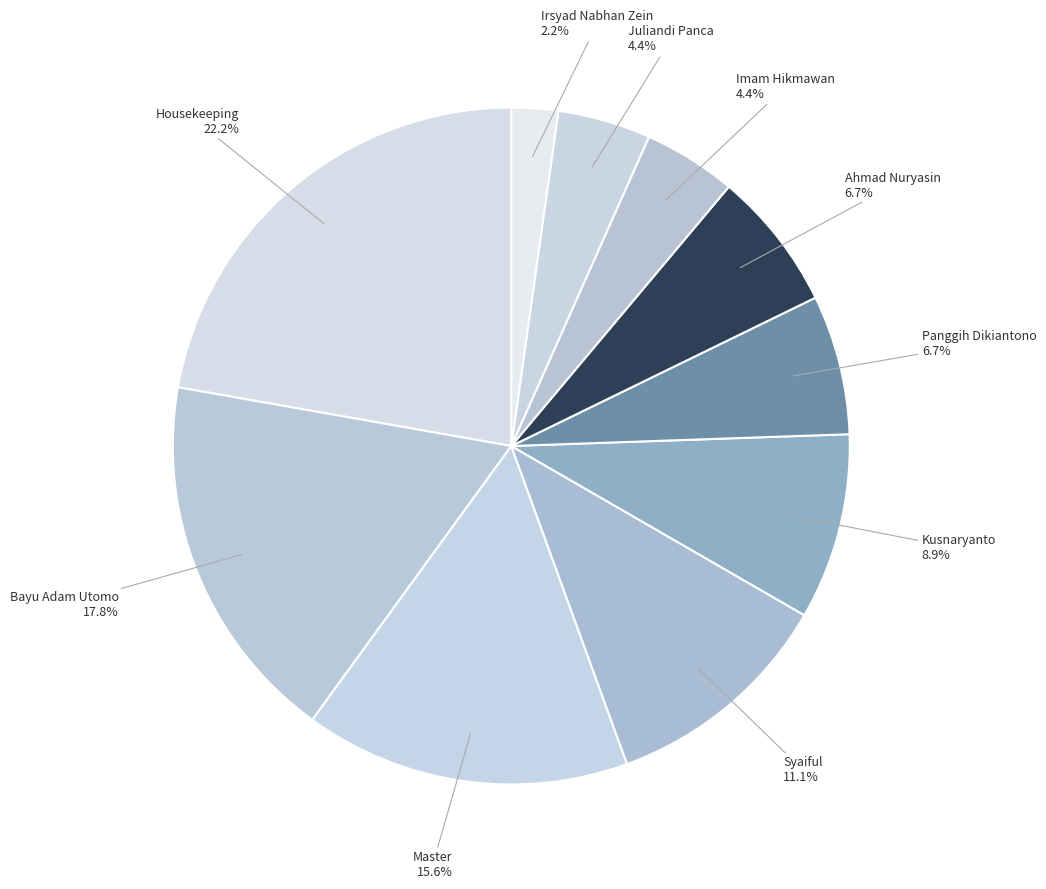

What percentage do Imam Hikmawan and Panggih Dikiantono together represent?

11.1%